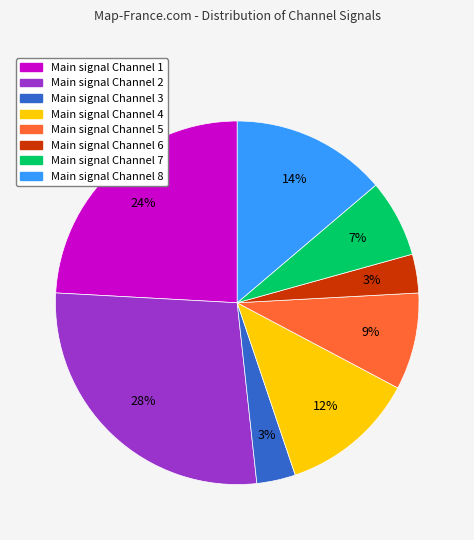

Is there a majority slice in this chart?

No